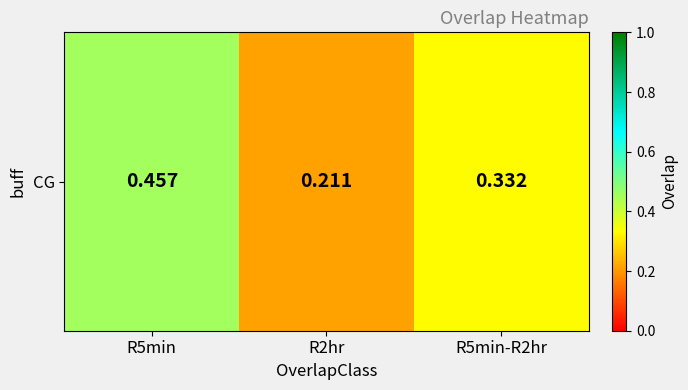

The value at R5min-R2hr is 0.3. True or false?

True